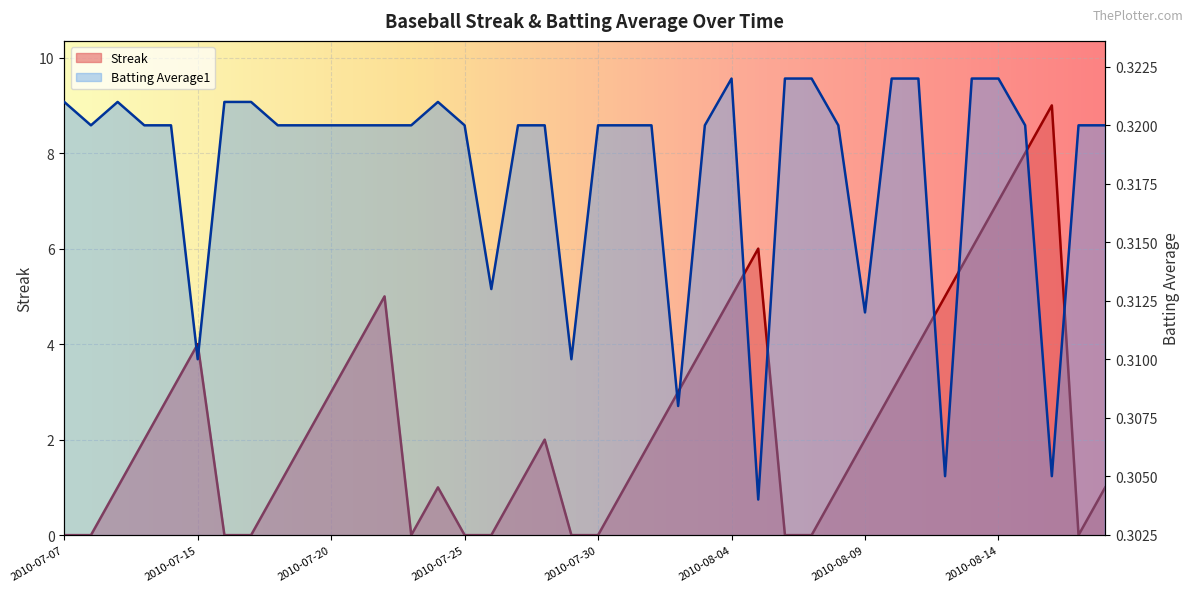

The Streak series shows 5.3 at 2010-08-02. True or false?

False